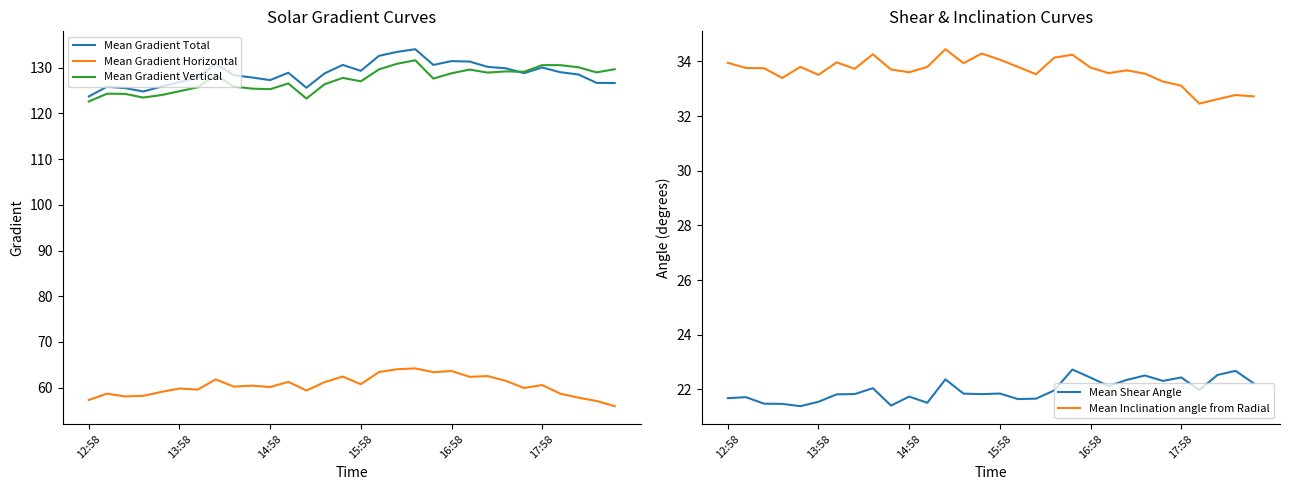

Which series has the largest total across all categories?

Mean Gradient Total